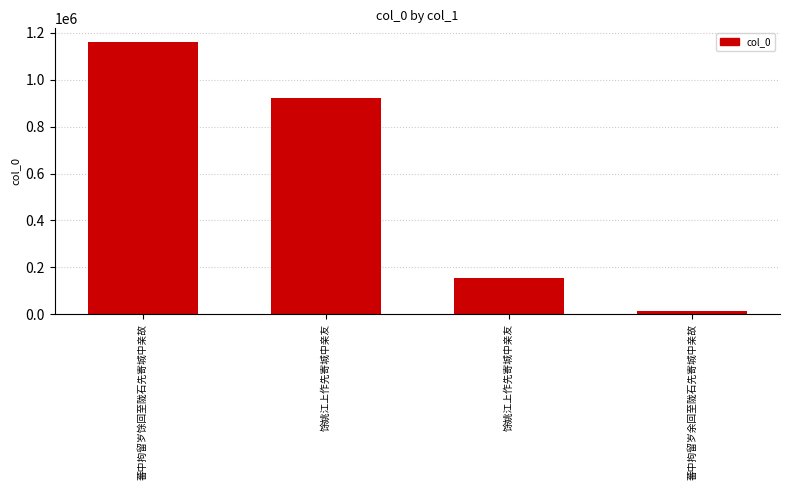

List the labels in order of value, largest first.

蕃中拘留岁馀回至陇石先寄城中亲故, 馀姚江上作先寄城中亲友, 馀姚江上作先寄城中亲友, 蕃中拘留岁余回至陇石先寄城中亲故